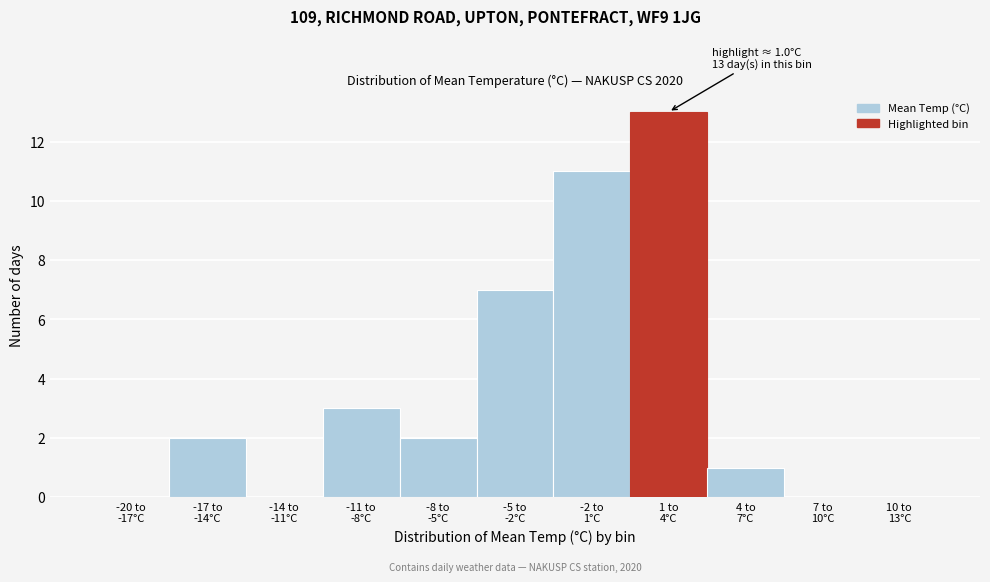

What is the maximum value shown in the chart?

13